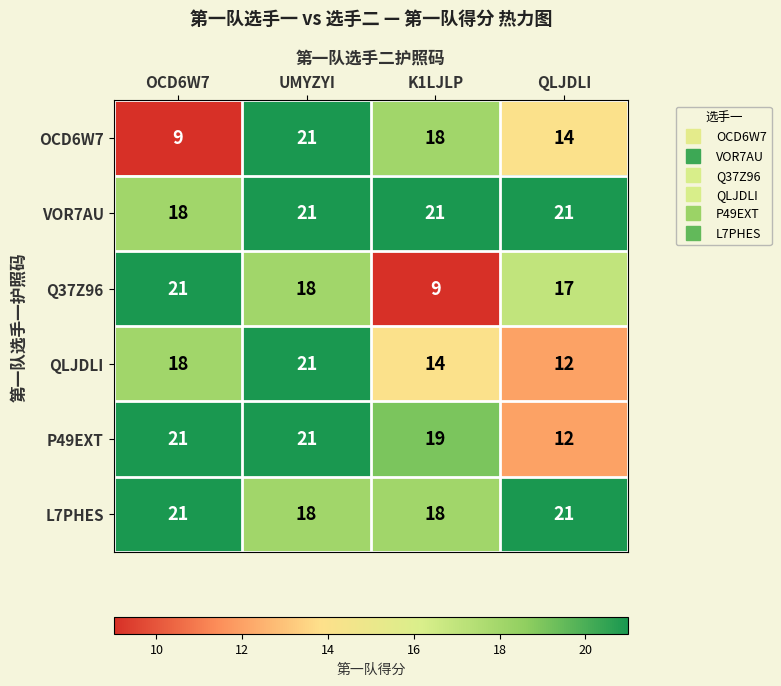

The value of P49EXT at QLJDLI is 3. True or false?

False